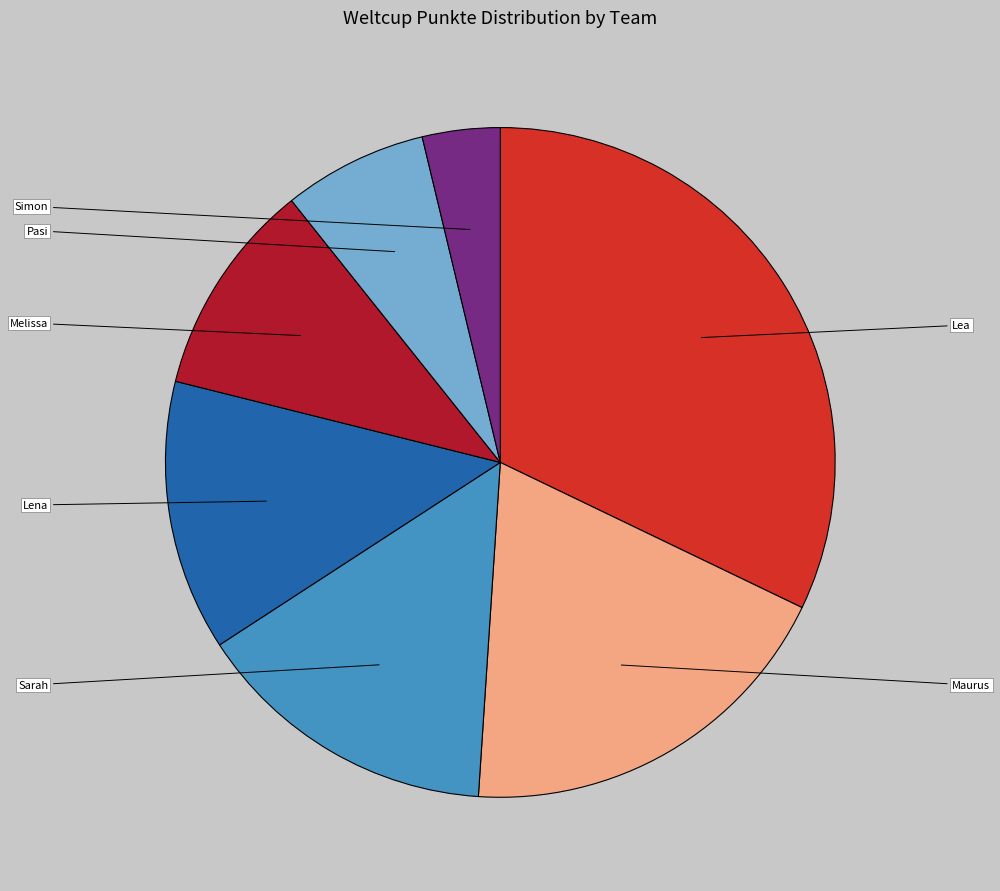

Is Lena the majority of the pie?

No